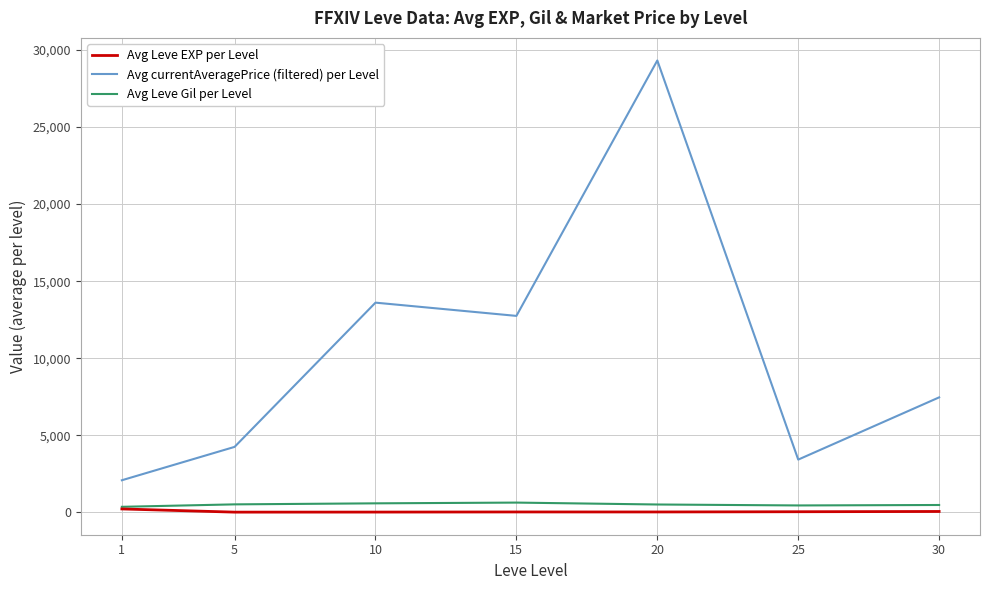

What is the average value of the Avg Leve Gil per Level series?

494.5